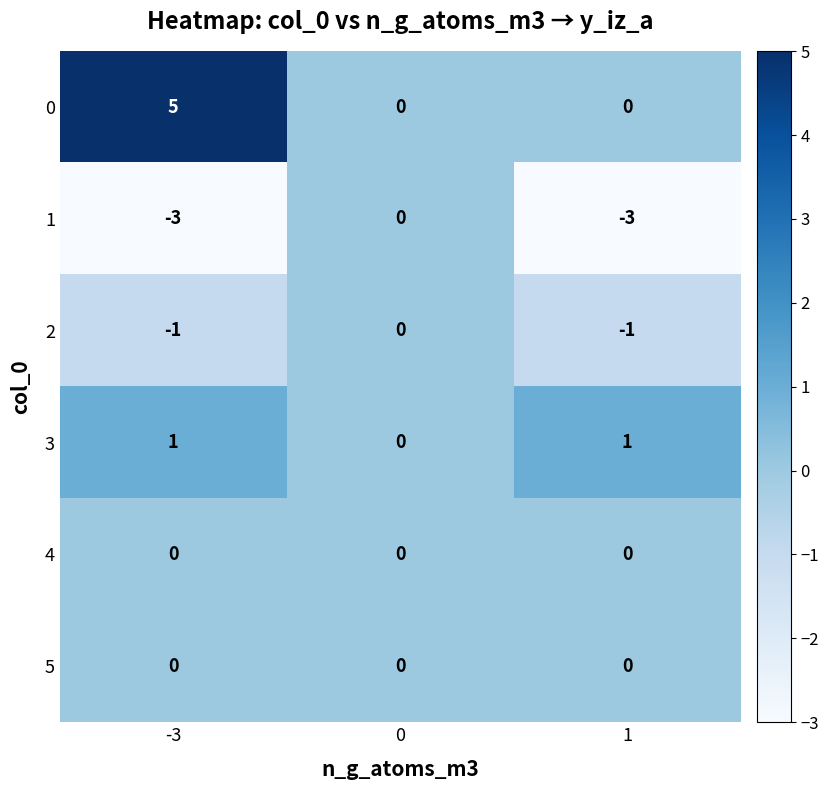

What is the difference between the highest and lowest values at -3?

8